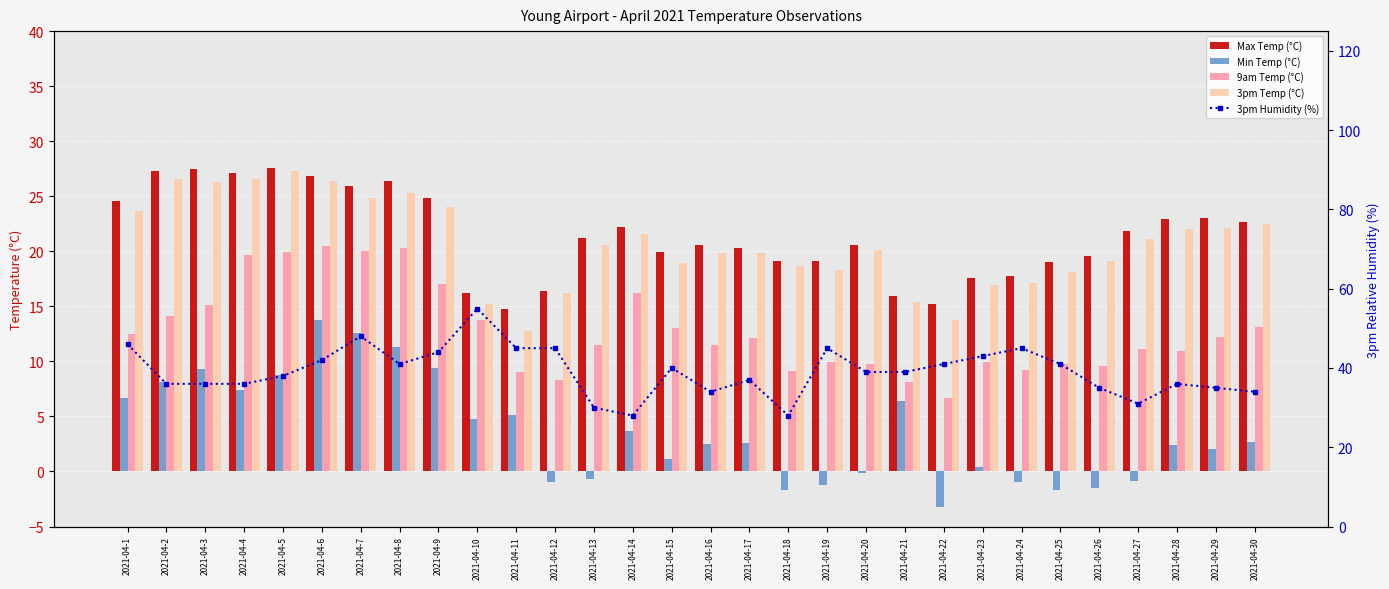

How many data points in Min Temp (°C) are above 2?

17